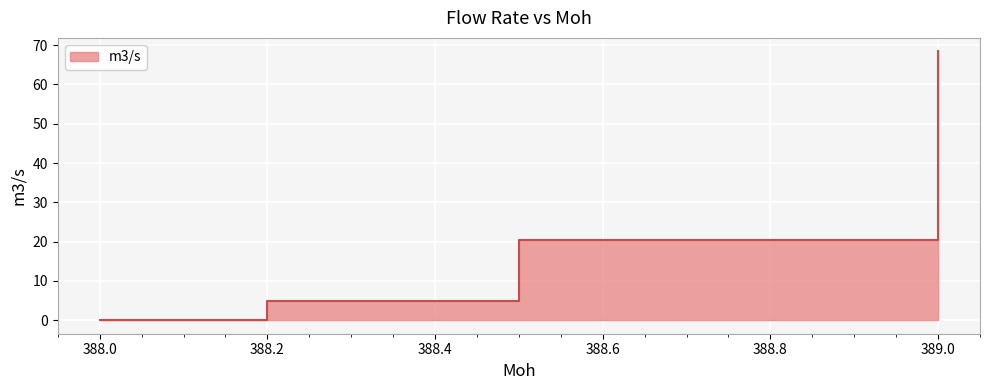

Count the number of values greater than 20.

2